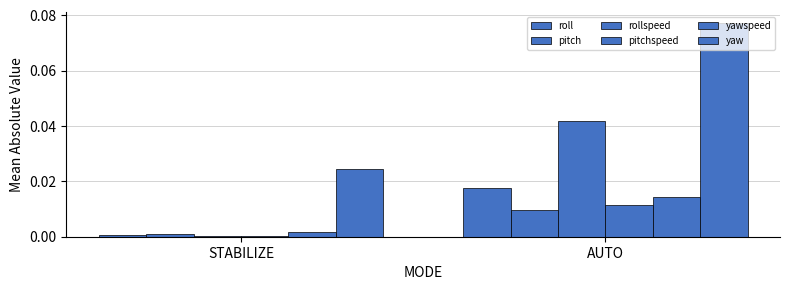

Are the bars horizontal?

No